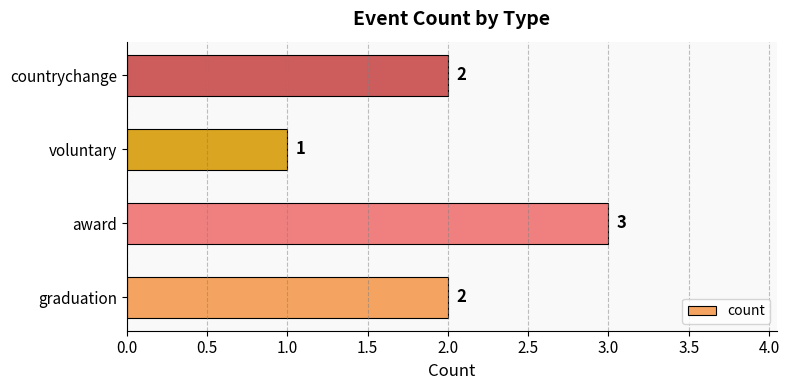

Is it true that the value at graduation is 3?

False